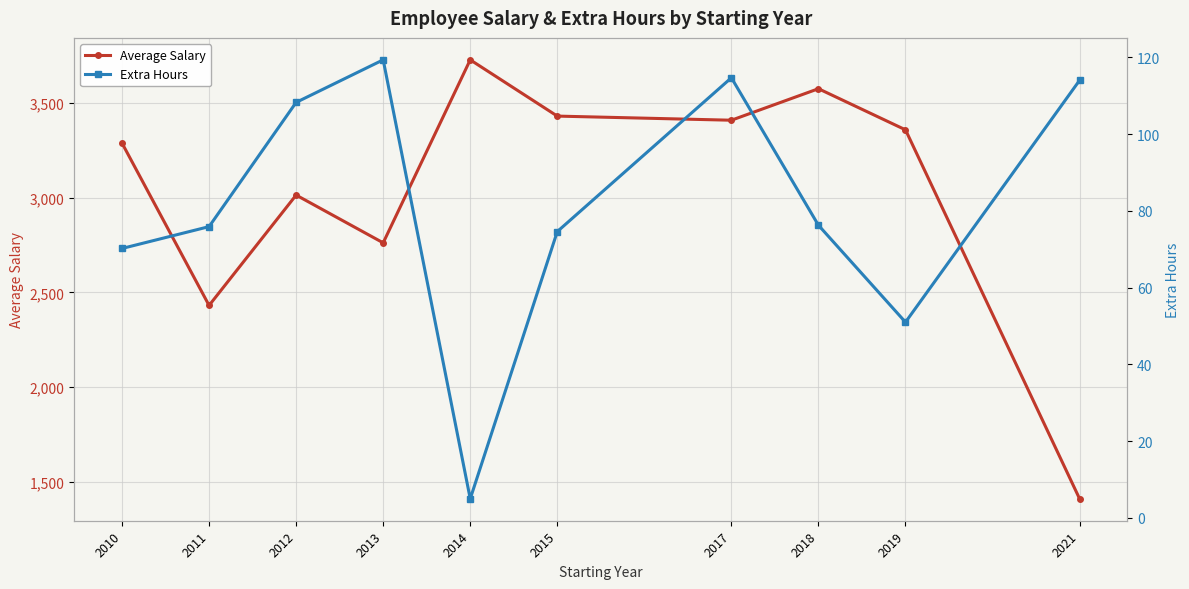

How many data points in Average Salary are less than 3357?

5